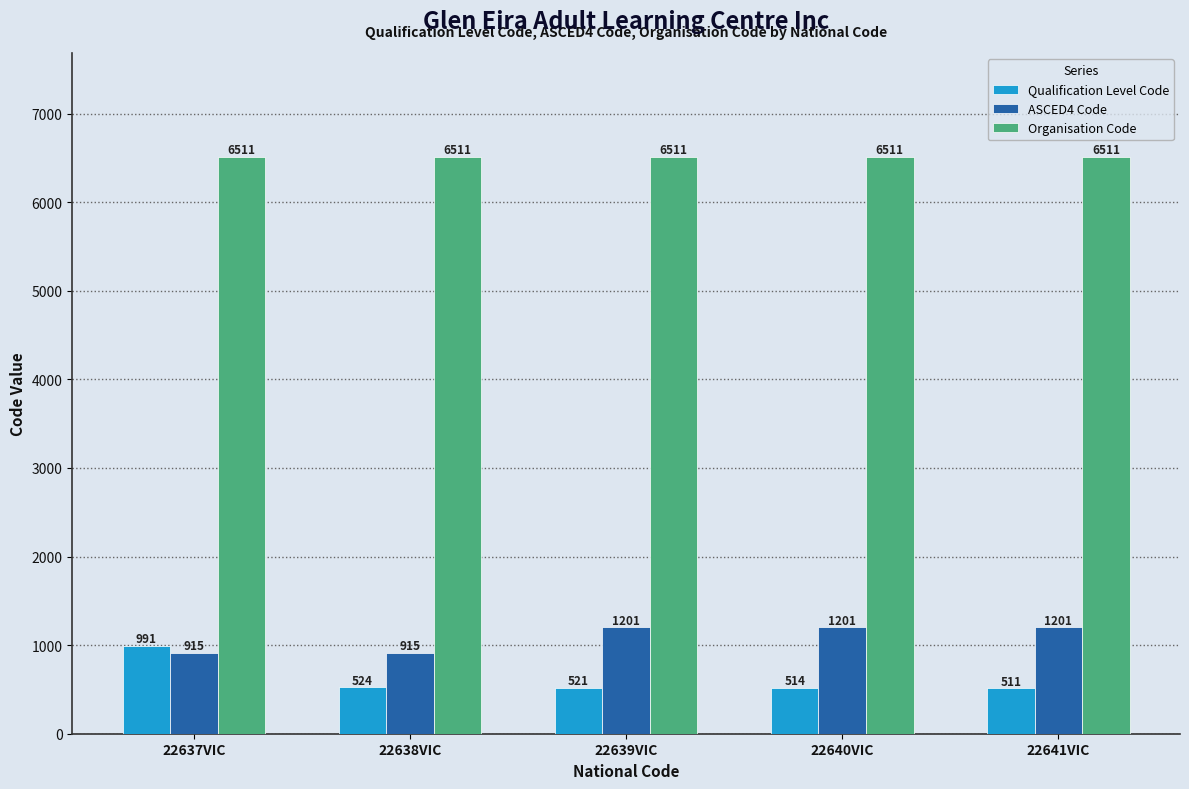

Rank the series by their maximum value, from lowest to highest.

Qualification Level Code, ASCED4 Code, Organisation Code